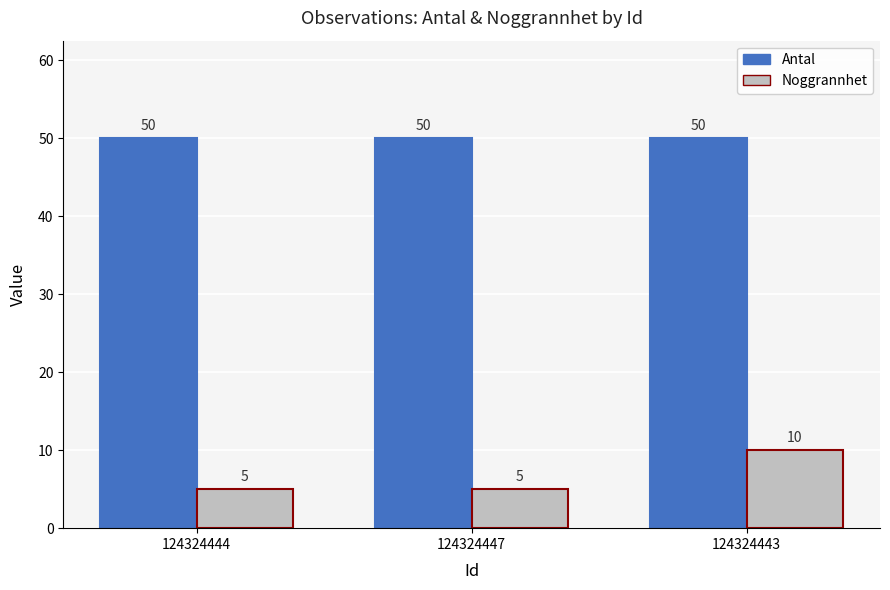

Is it true that Antal equals 29 at 124324447?

False